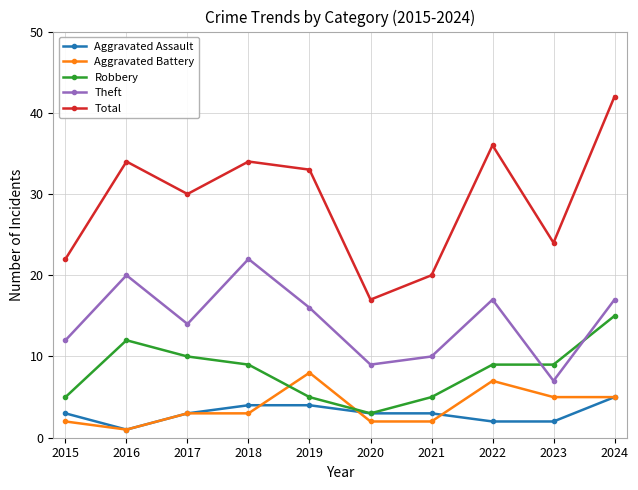

Which series changed the most between 2023 and 2024?

Total